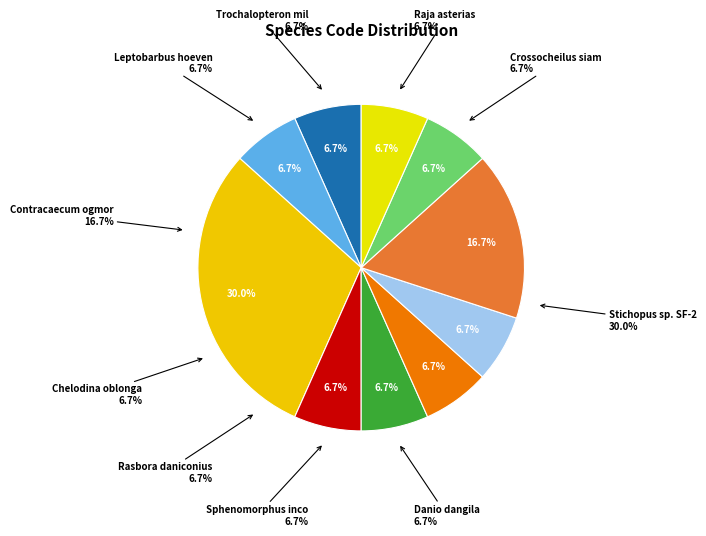

How many segments does this pie chart have?

10